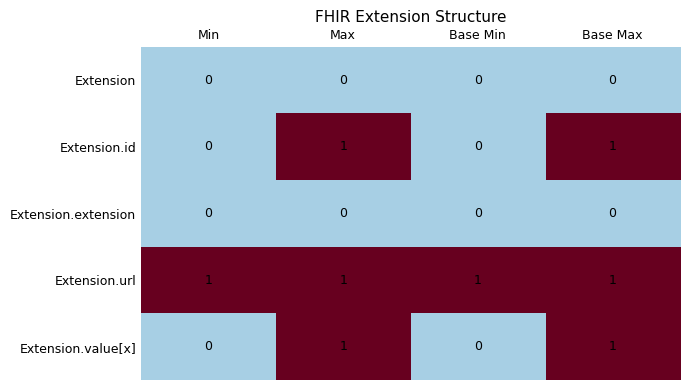

Which series has the largest total across all categories?

Extension.url